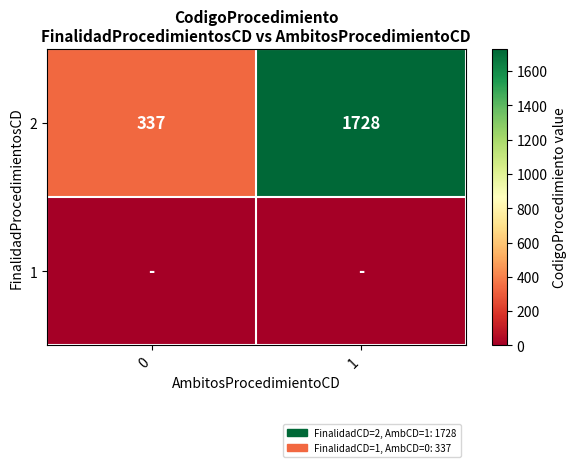

The 2 series shows 801 at 1. True or false?

False